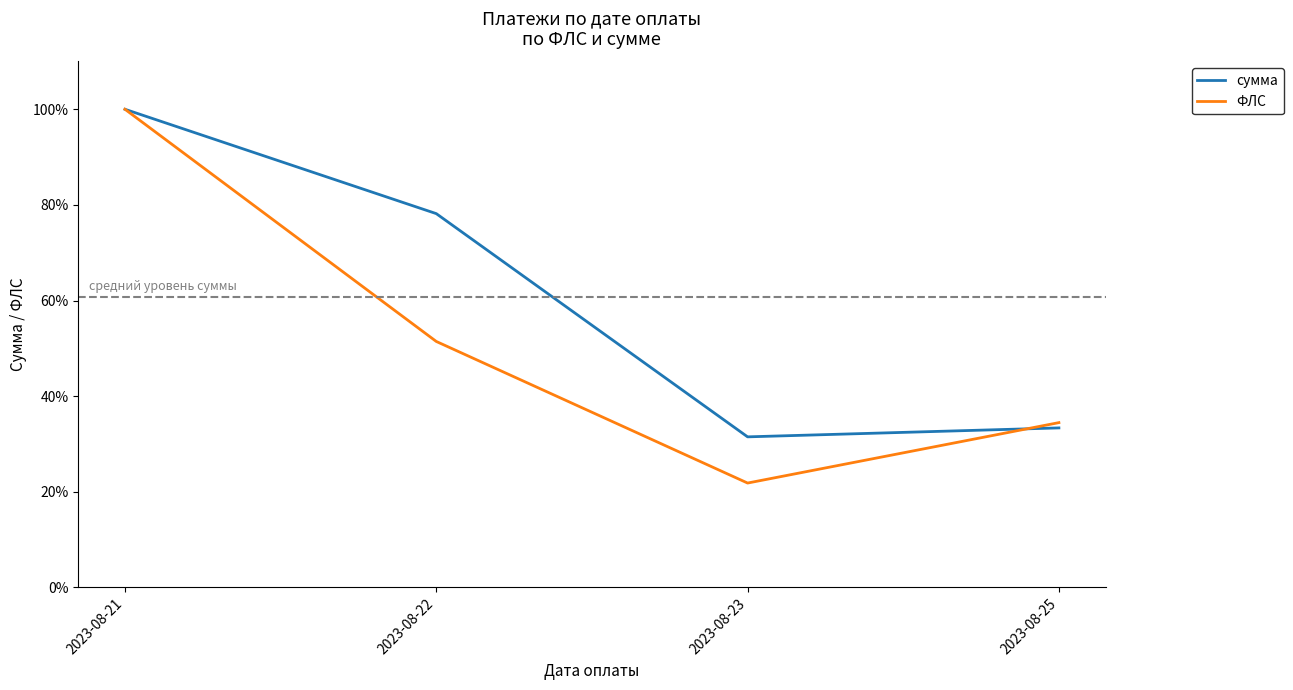

Rank the series by their average value, from lowest to highest.

ФЛС, сумма